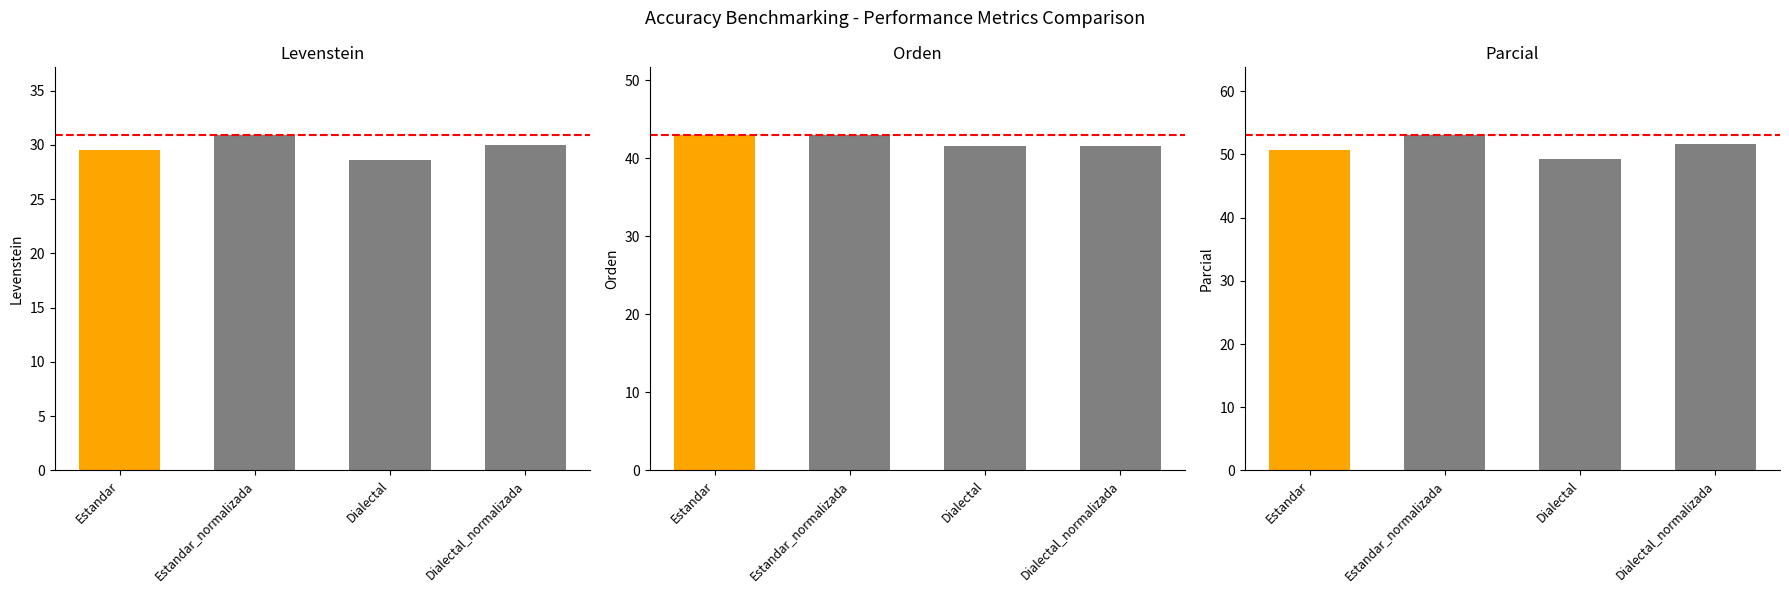

At which category is the sum across all series the highest?

Estandar_normalizada